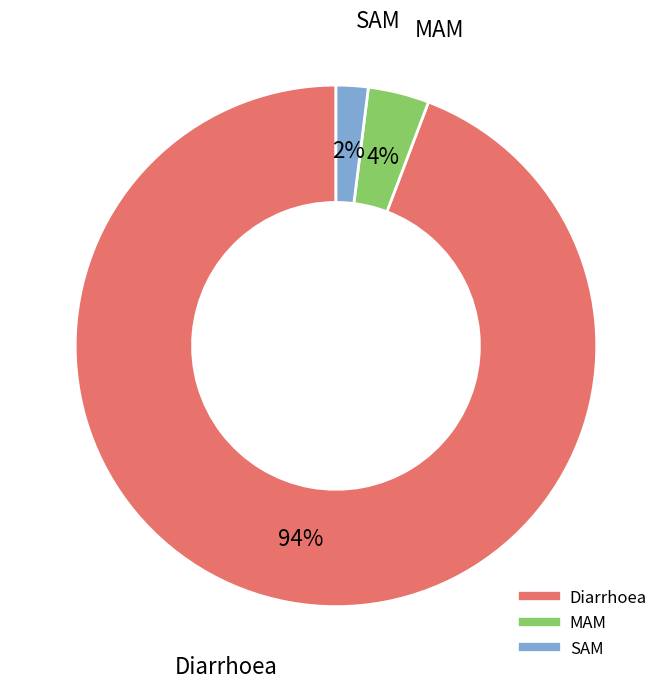

To the nearest percent, what percentage of the pie is Diarrhoea?

94%